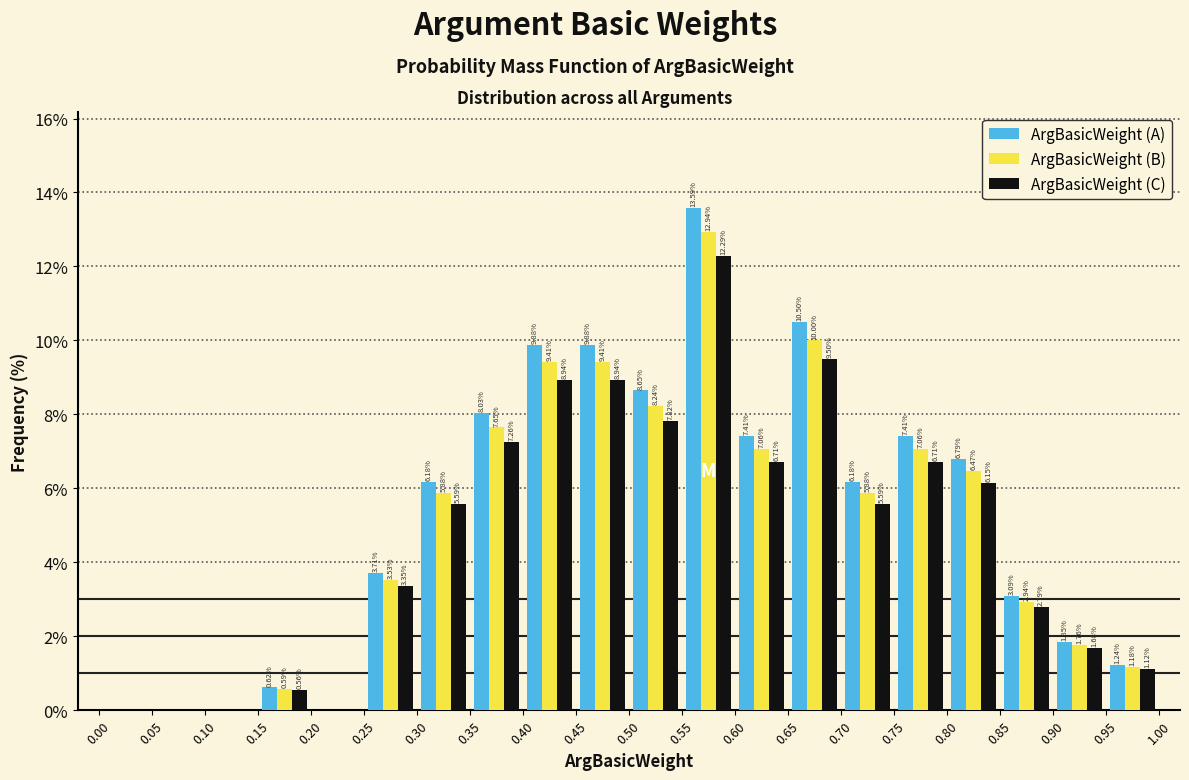

In the ArgBasicWeight (C) series, which range on the x-axis has the tallest bar?

0.55 to 0.60